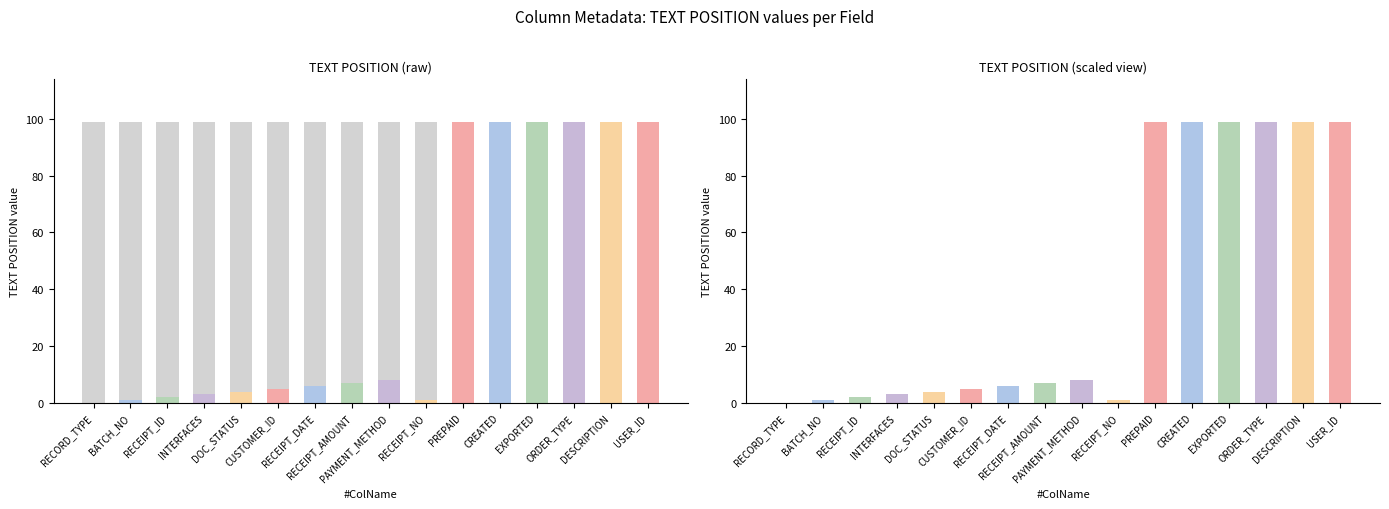

How many bars are there in each group?

2